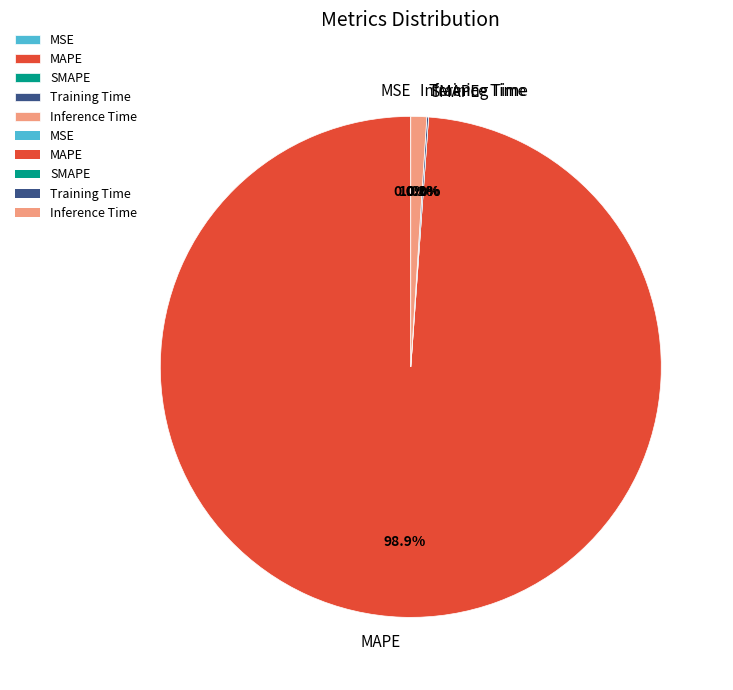

The MSE slice represents 0% of the pie. True or false?

True